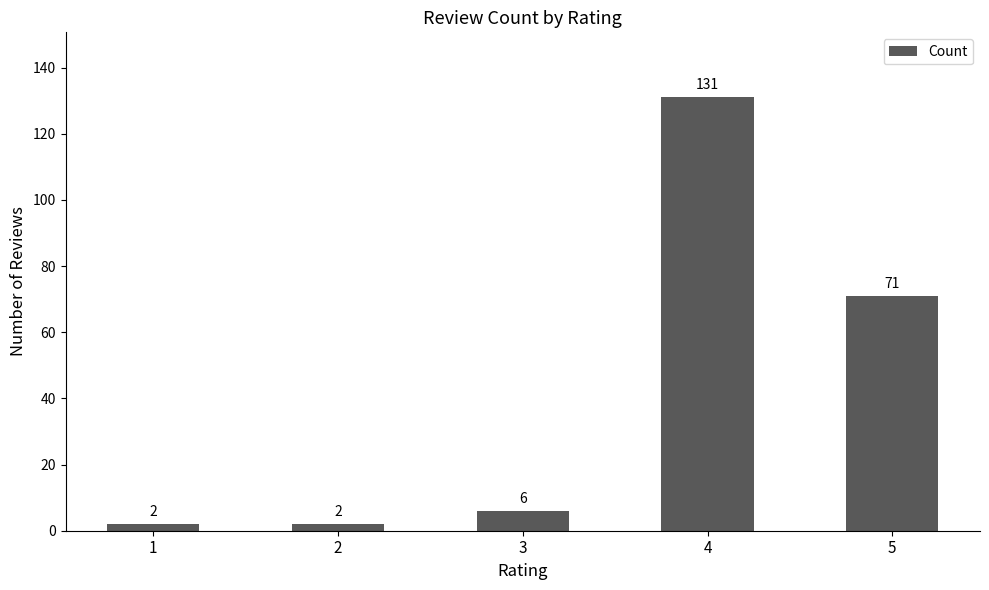

What is the sum of all values?

212